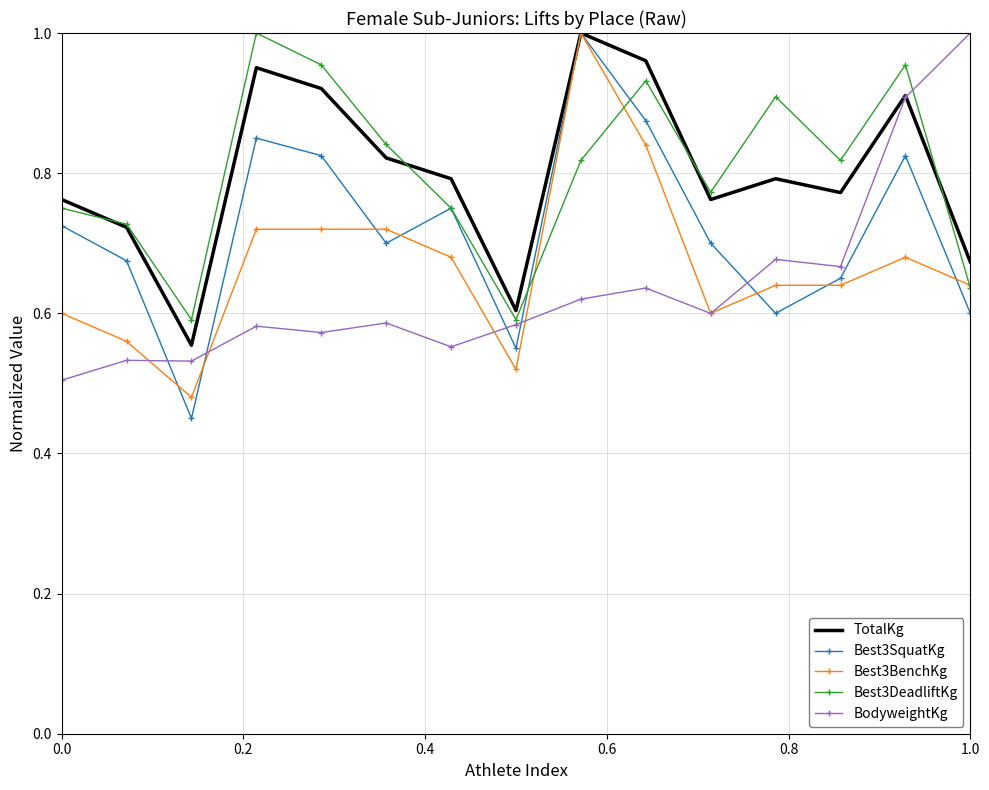

Which series ends up on top after the final intersection of BodyweightKg and Best3SquatKg?

BodyweightKg